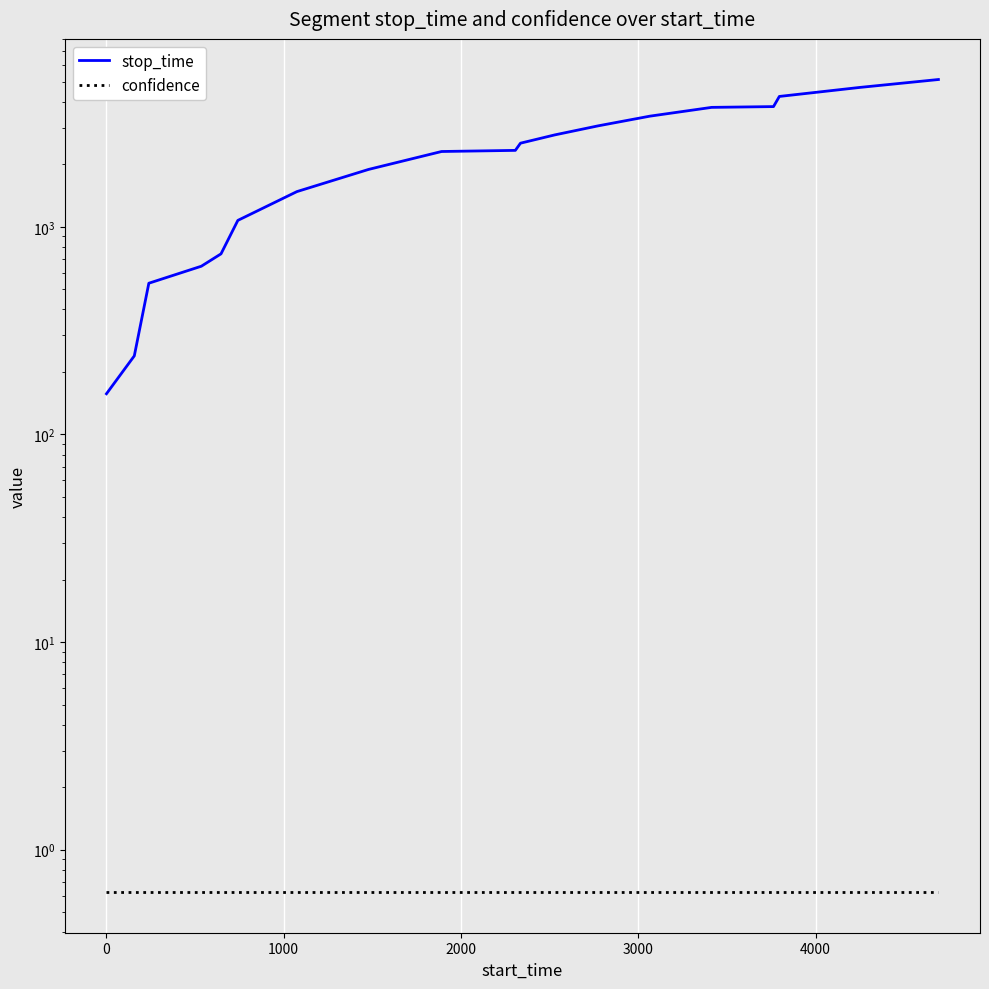

True or false: stop_time has more than 2 points higher than both neighbors.

False